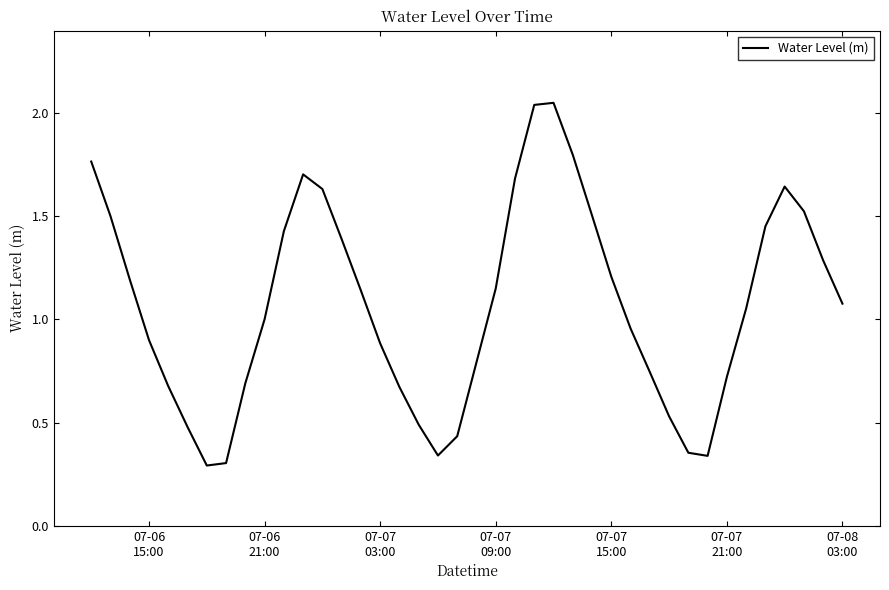

How many categories are shown in the chart?

40